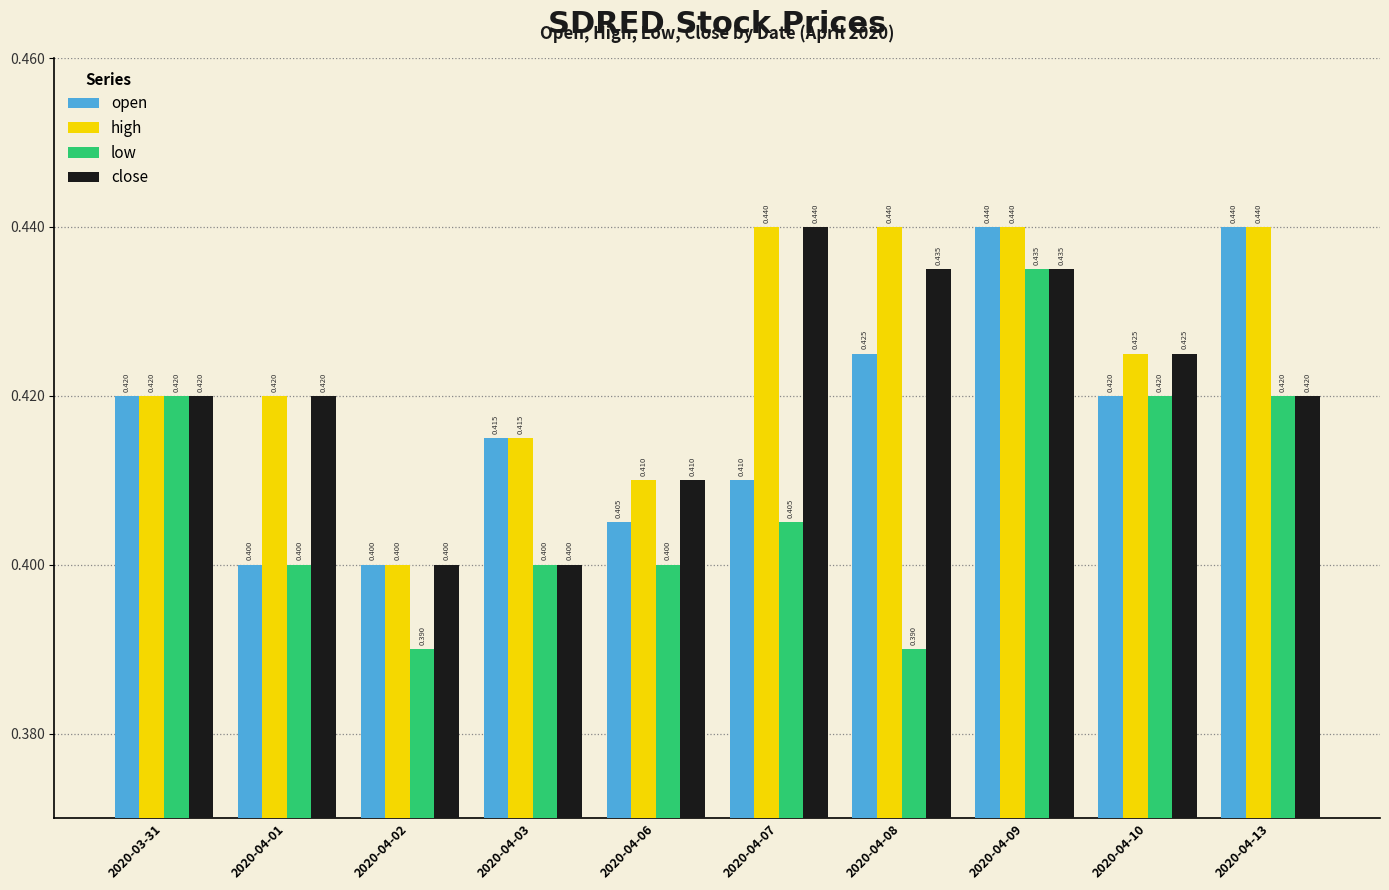

Reading left to right, list all the values displayed in this chart.

open: 2020-03-31=0.4	2020-04-01=0.4	2020-04-02=0.4	2020-04-03=0.4	2020-04-06=0.4	2020-04-07=0.4	2020-04-08=0.4	2020-04-09=0.4	2020-04-10=0.4	2020-04-13=0.4
high: 2020-03-31=0.4	2020-04-01=0.4	2020-04-02=0.4	2020-04-03=0.4	2020-04-06=0.4	2020-04-07=0.4	2020-04-08=0.4	2020-04-09=0.4	2020-04-10=0.4	2020-04-13=0.4
low: 2020-03-31=0.4	2020-04-01=0.4	2020-04-02=0.4	2020-04-03=0.4	2020-04-06=0.4	2020-04-07=0.4	2020-04-08=0.4	2020-04-09=0.4	2020-04-10=0.4	2020-04-13=0.4
close: 2020-03-31=0.4	2020-04-01=0.4	2020-04-02=0.4	2020-04-03=0.4	2020-04-06=0.4	2020-04-07=0.4	2020-04-08=0.4	2020-04-09=0.4	2020-04-10=0.4	2020-04-13=0.4